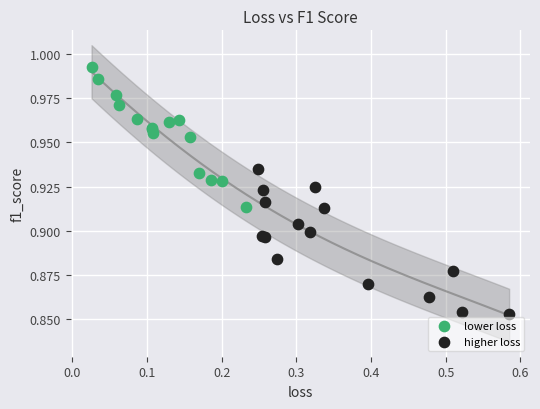

Which series contains the lowest Y value?

higher loss